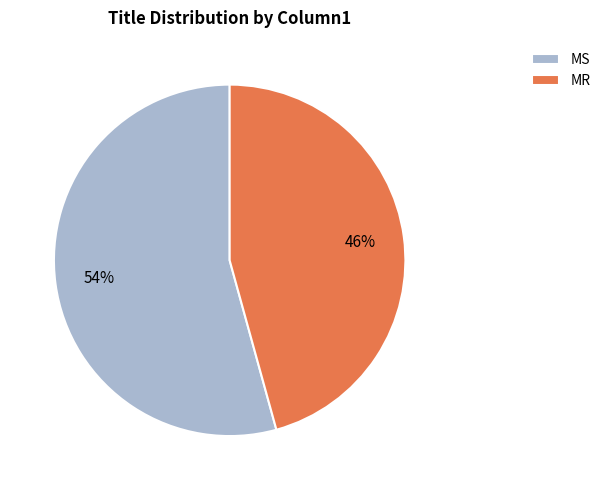

True or false: MS accounts for 45% of the total.

False